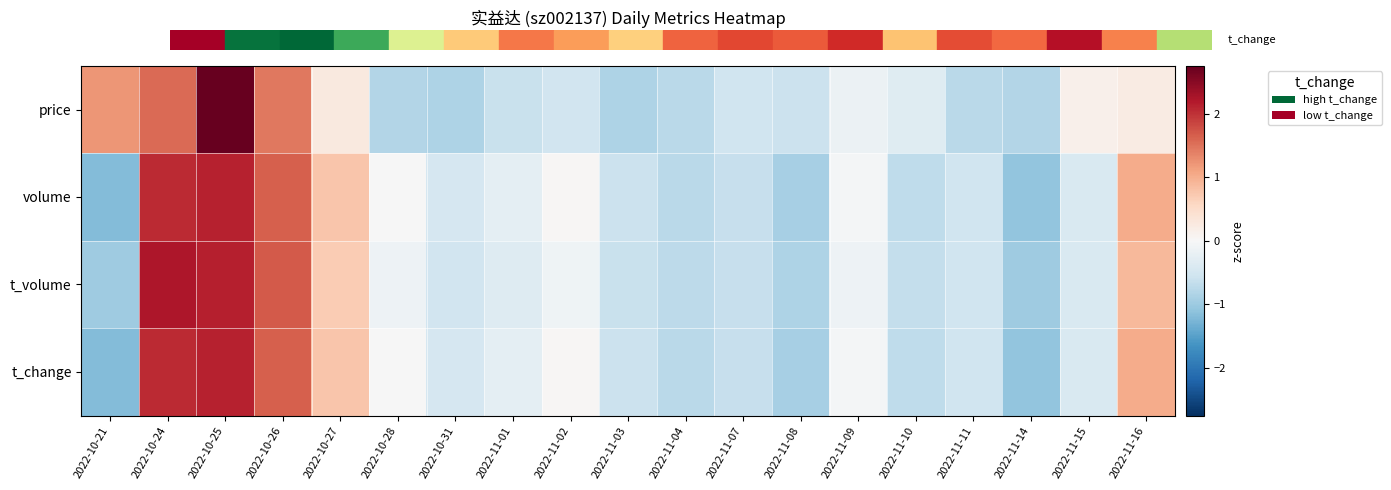

What is the spread (max minus min) of values at 2022-11-07?

0.1